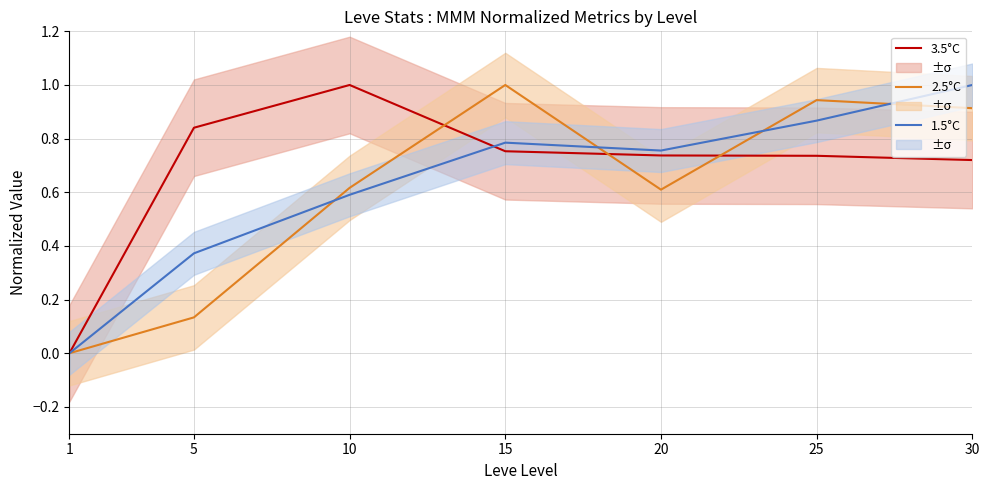

What is the total value across all series at 5?

1.3